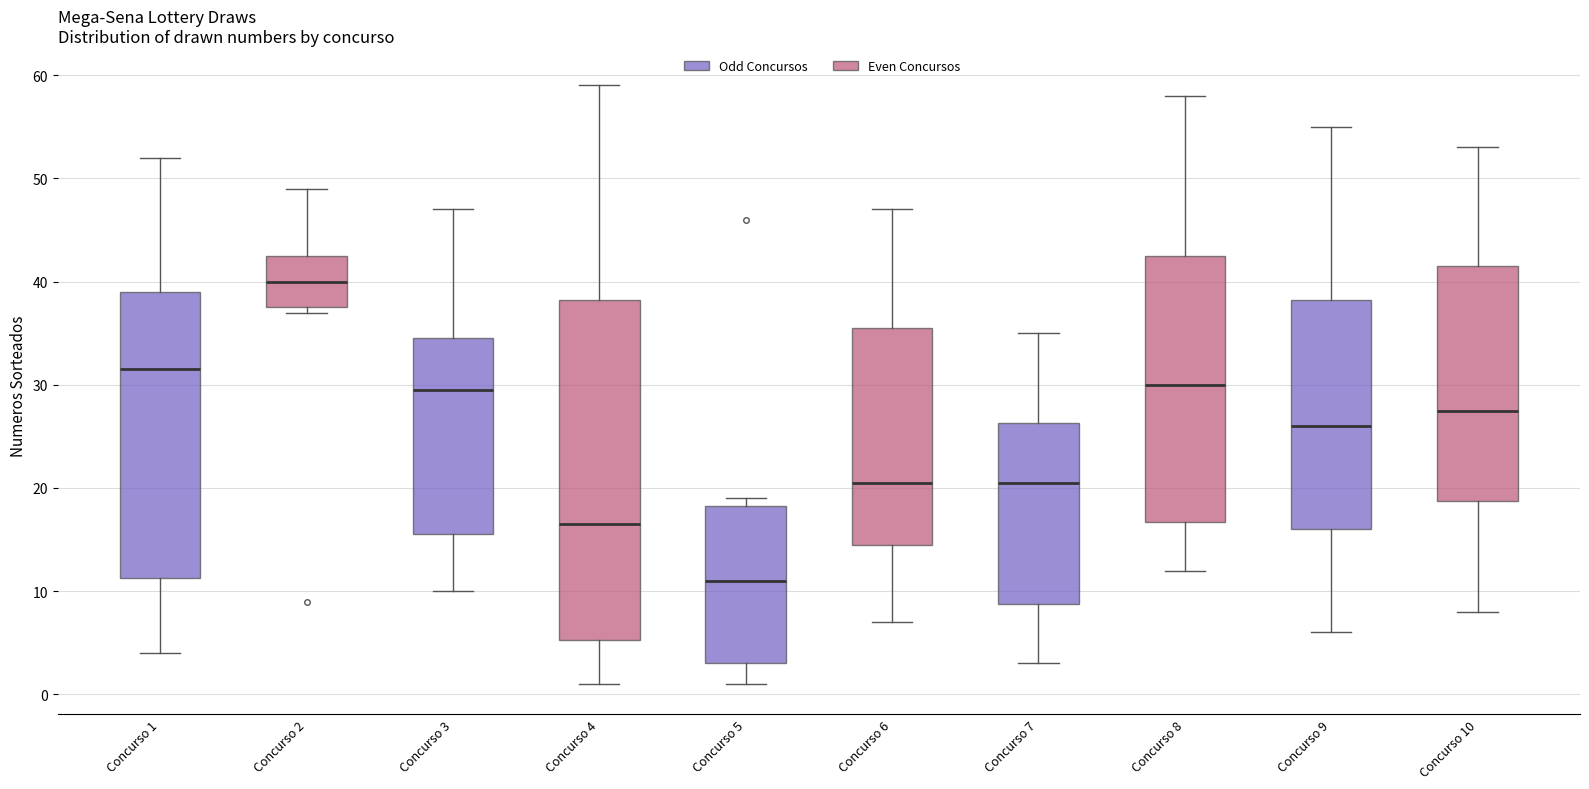

Which box's median line is the lowest?

Concurso 5